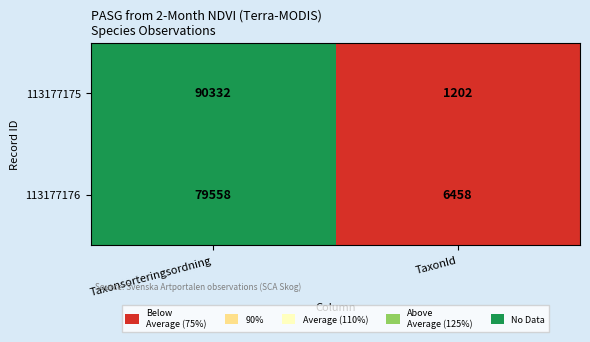

What is the sum of all 113177175 values?

91534